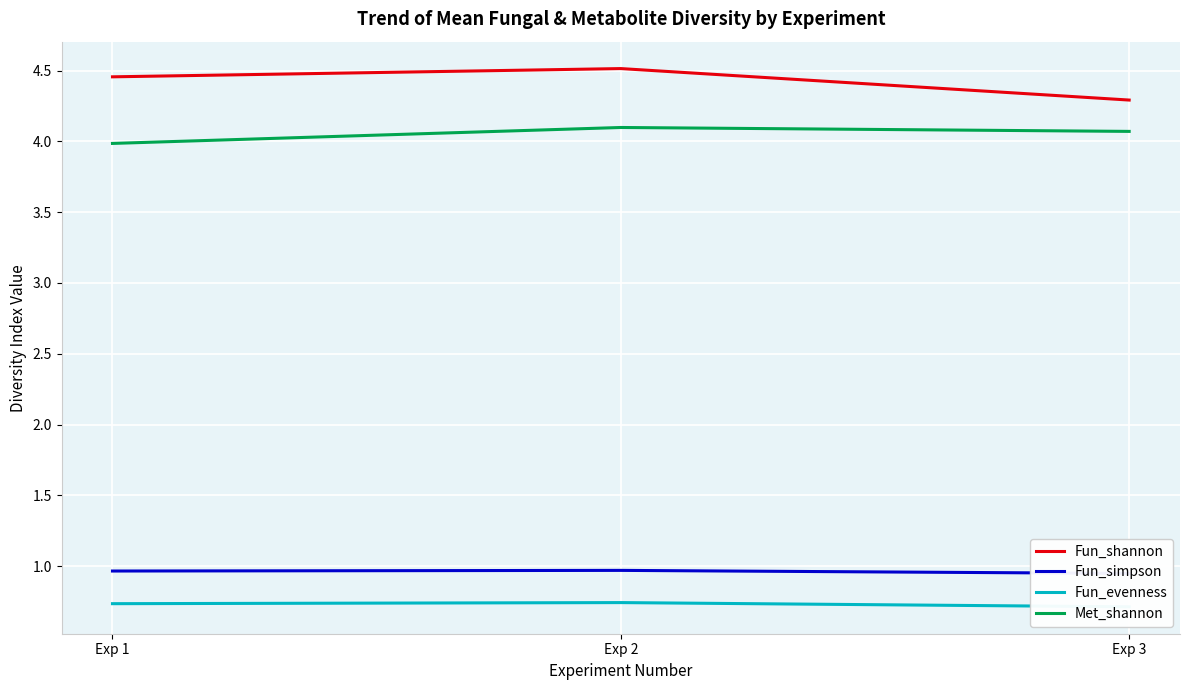

What is the total value across all series at Exp 3?

10.0